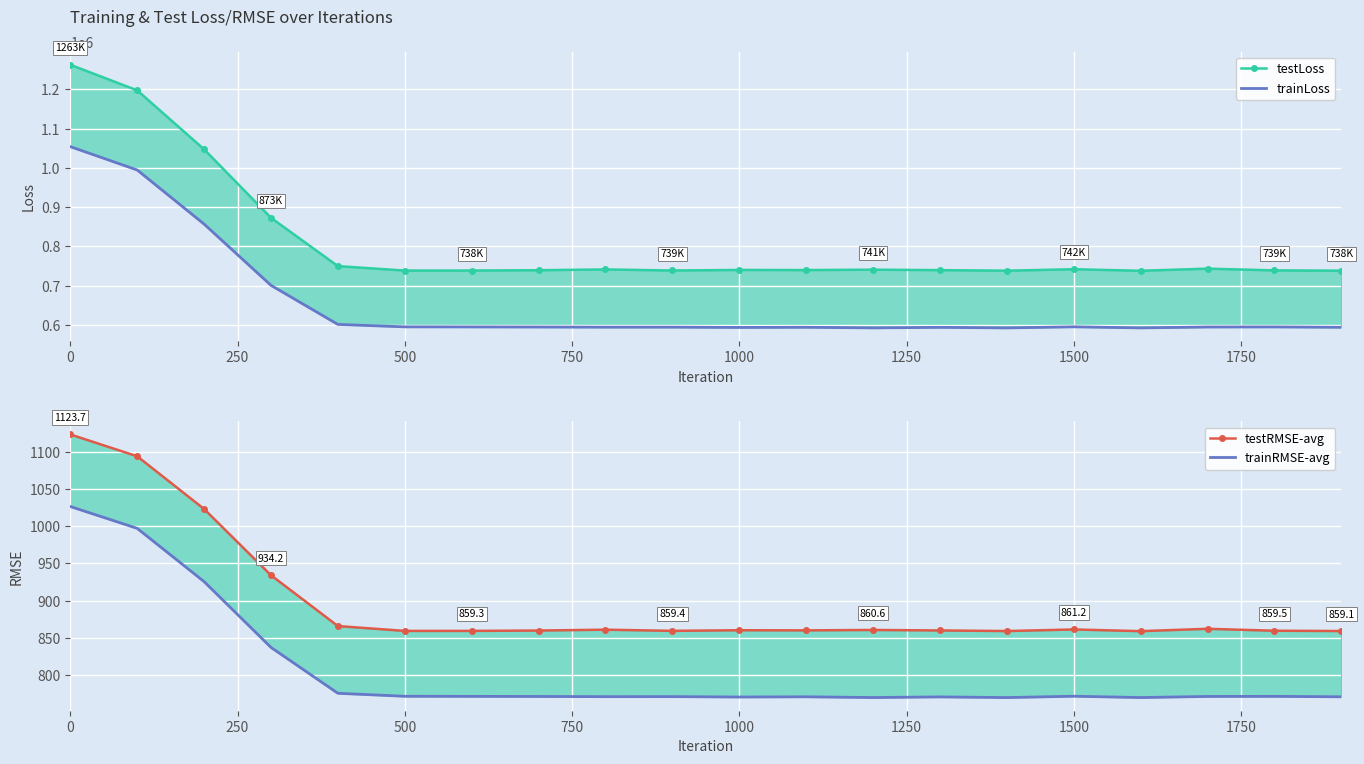

True or false: testLoss and testRMSE-avg cross at least once.

False